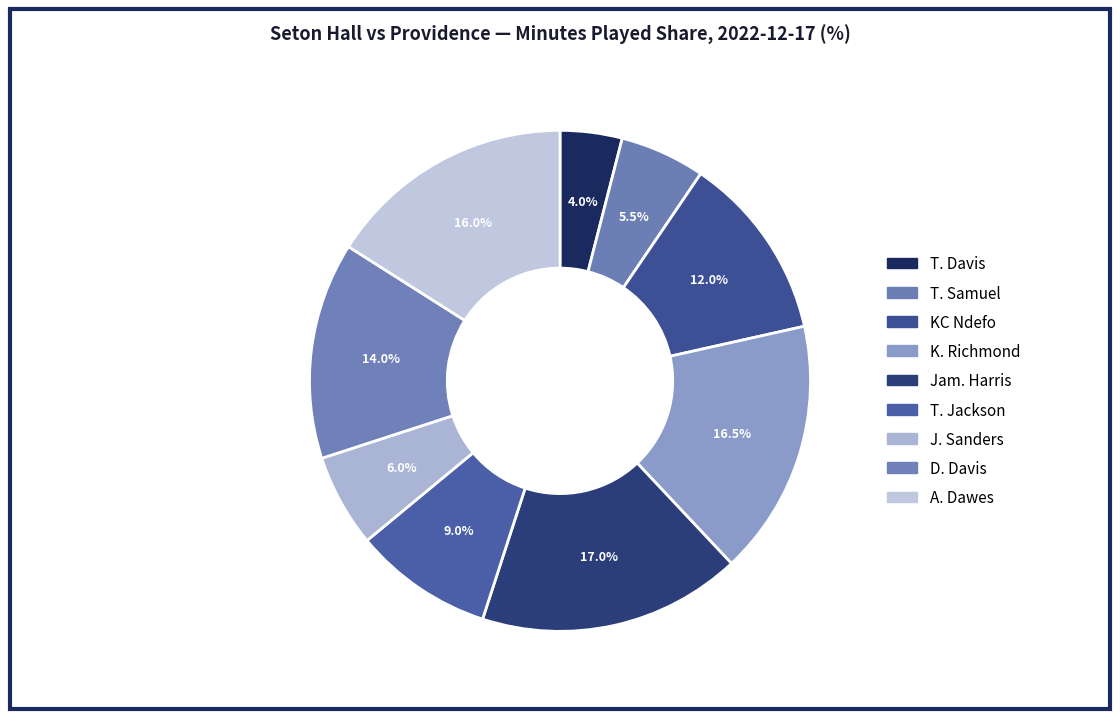

Which has a higher value, KC Ndefo or T. Samuel?

KC Ndefo